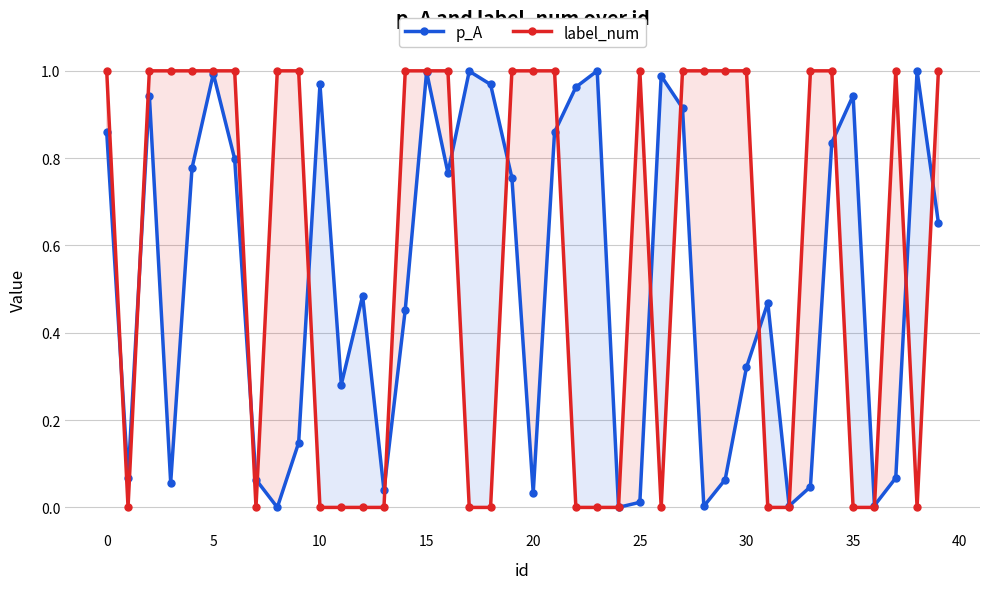

Which series has the largest total across all categories?

label_num